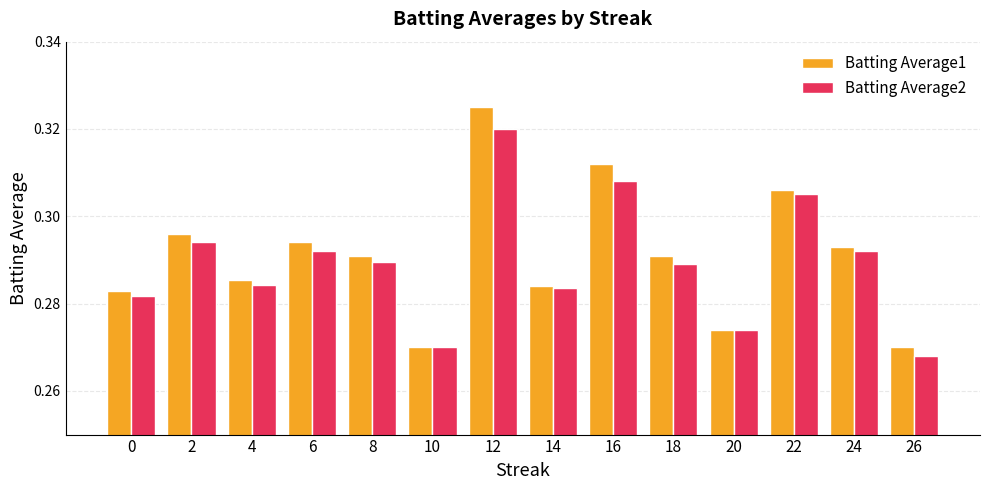

Which series has the largest total across all categories?

Batting Average1